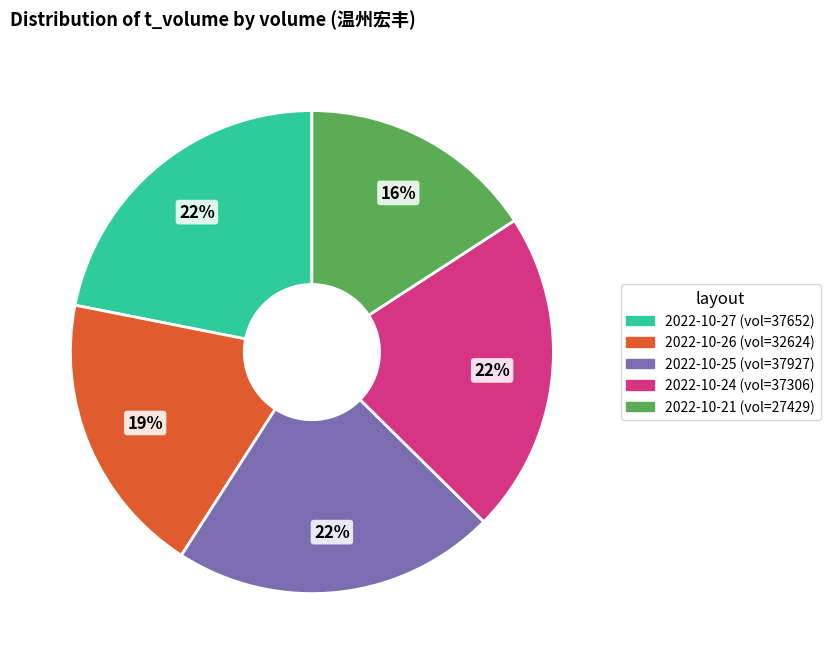

Does any single category account for the majority?

No